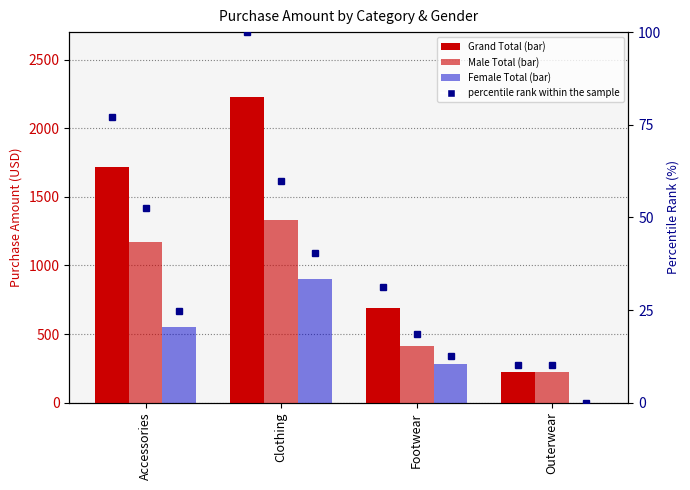

What is the value of the Female Total bar at the 3rd from the left?

282.0